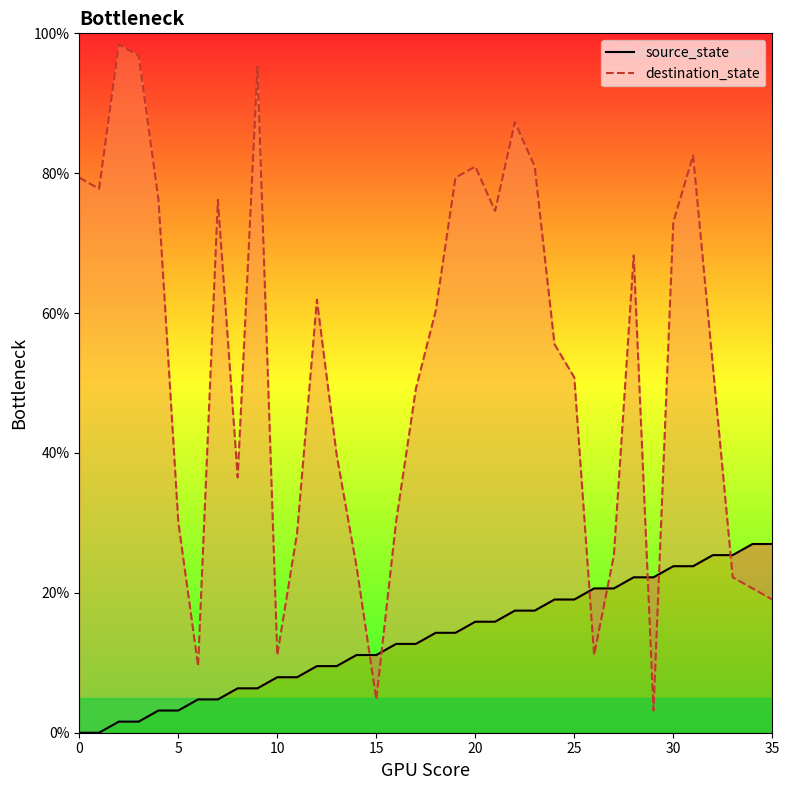

Rank the series by their maximum value, from lowest to highest.

source_state, destination_state